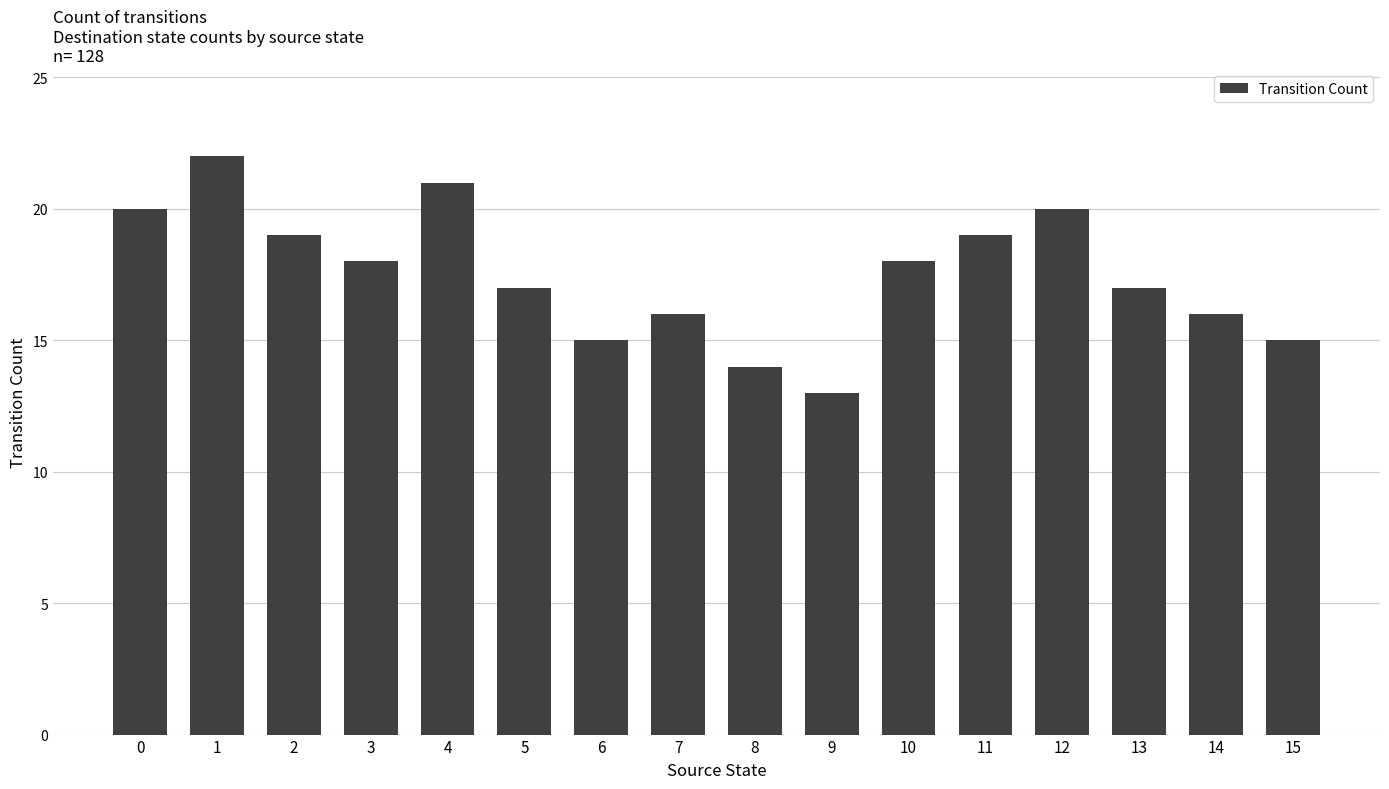

Which label corresponds to the largest value in the chart?

1